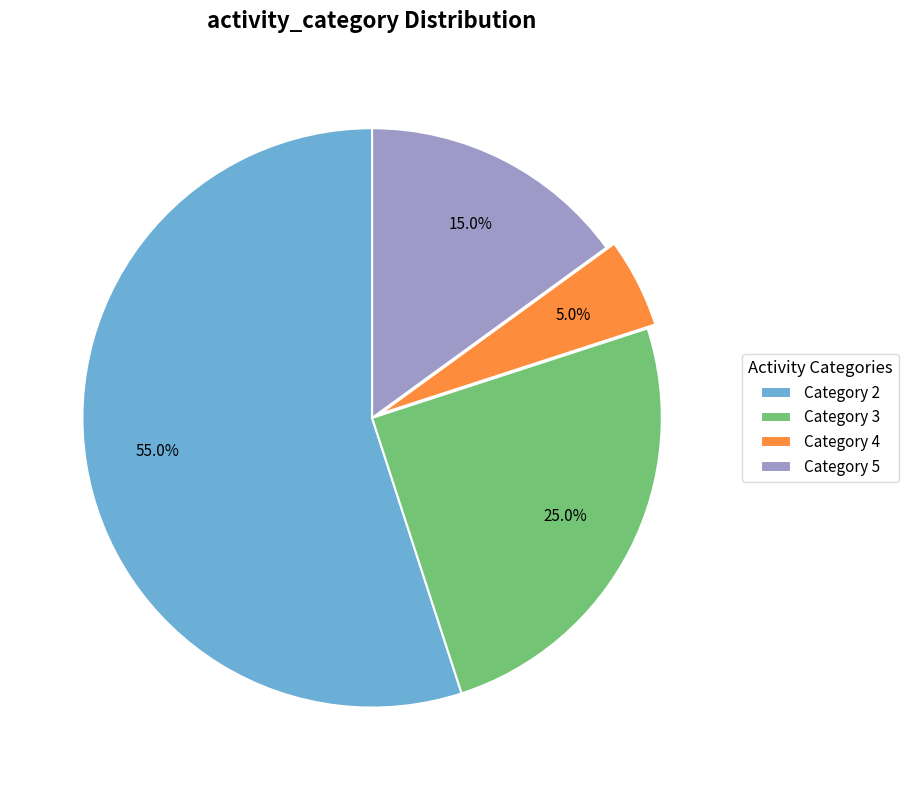

Count the number of slices in the pie.

4